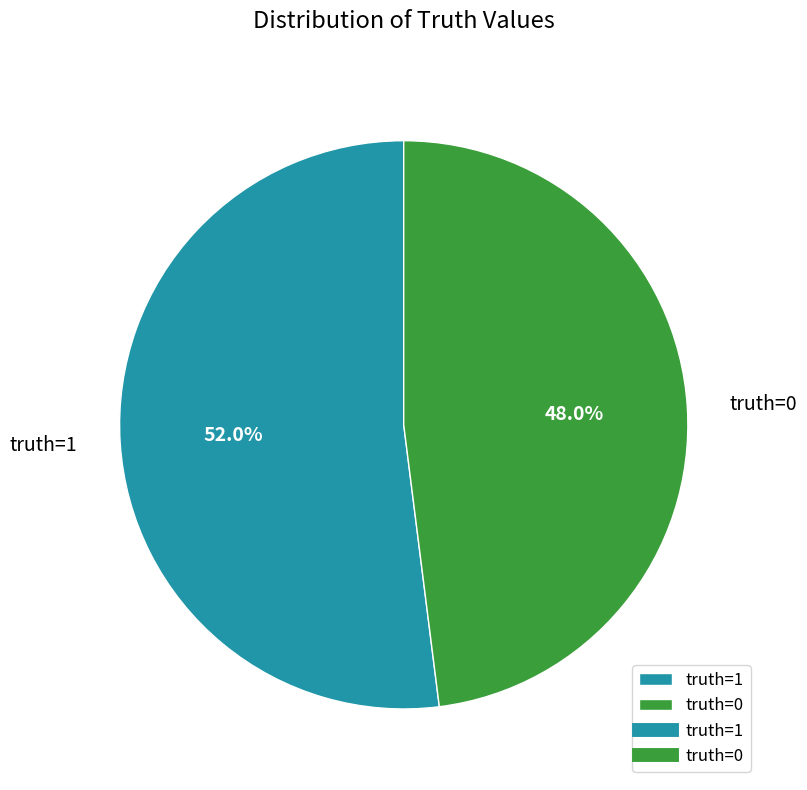

To the nearest percent, what portion does truth=0 represent?

48%